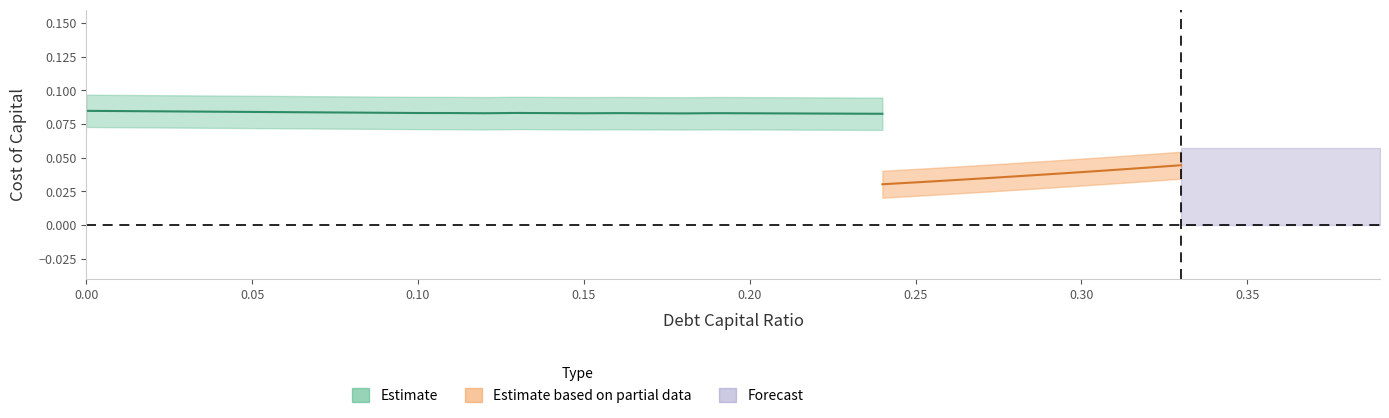

Is it true that cost_capital equals 0.0 at 0.14?

False